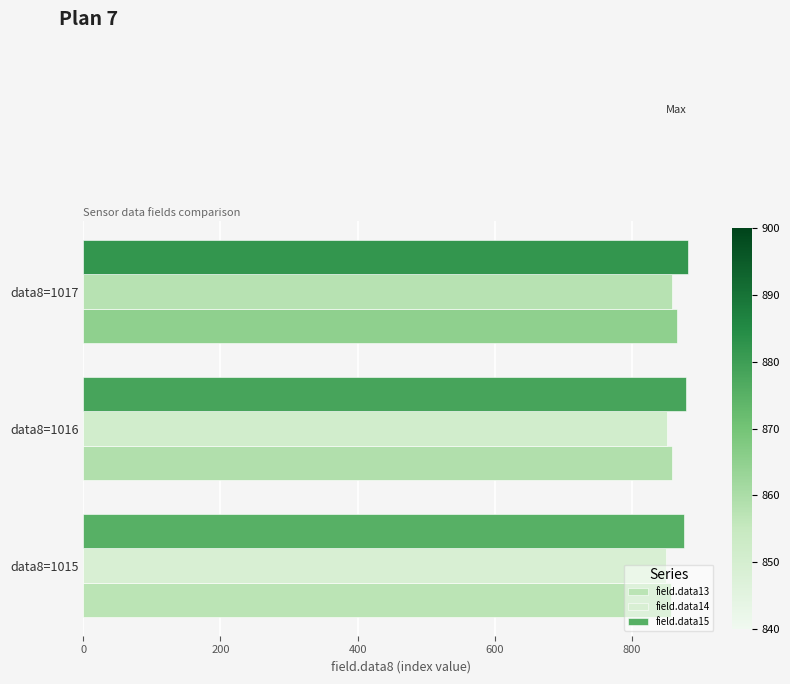

What is the minimum value for field.data15?

875.3